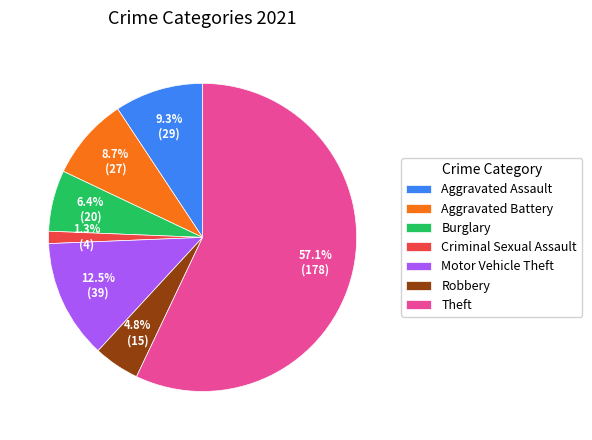

Count the number of slices in the pie.

7